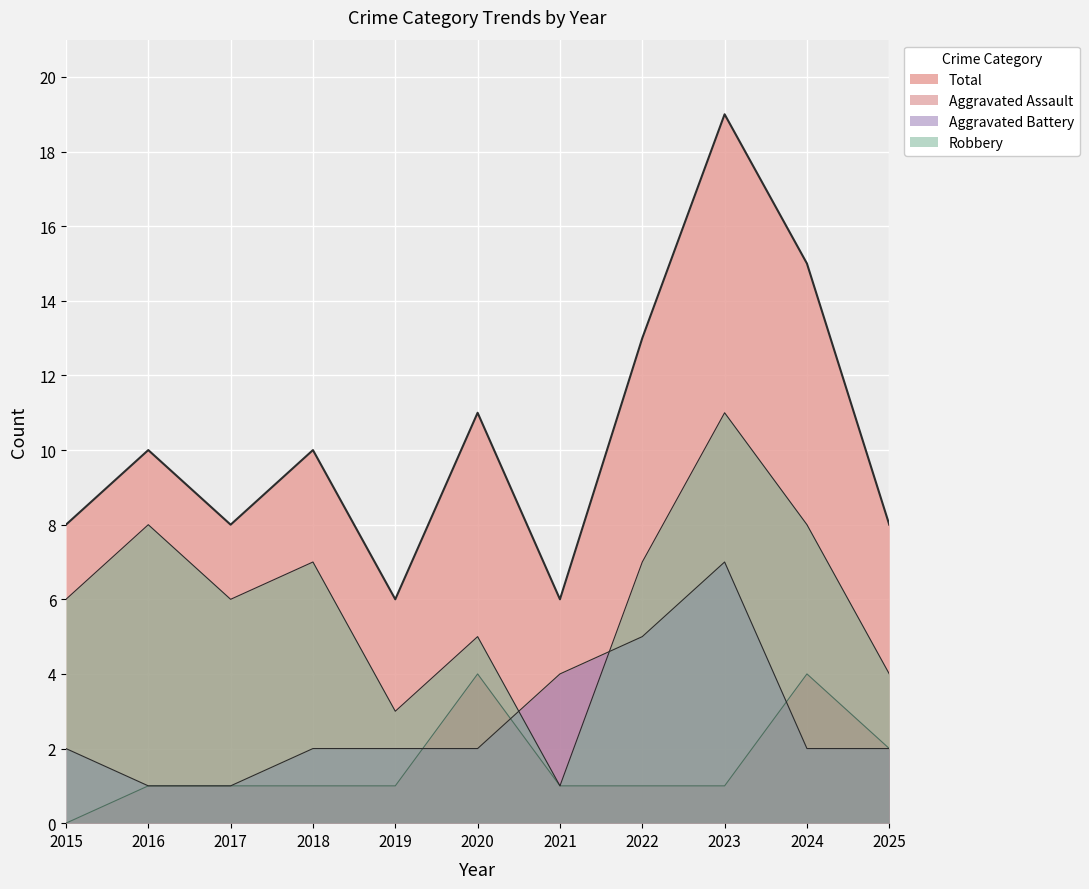

At 2023, list the series in order from smallest to largest.

Aggravated Assault, Aggravated Battery, Robbery, Total